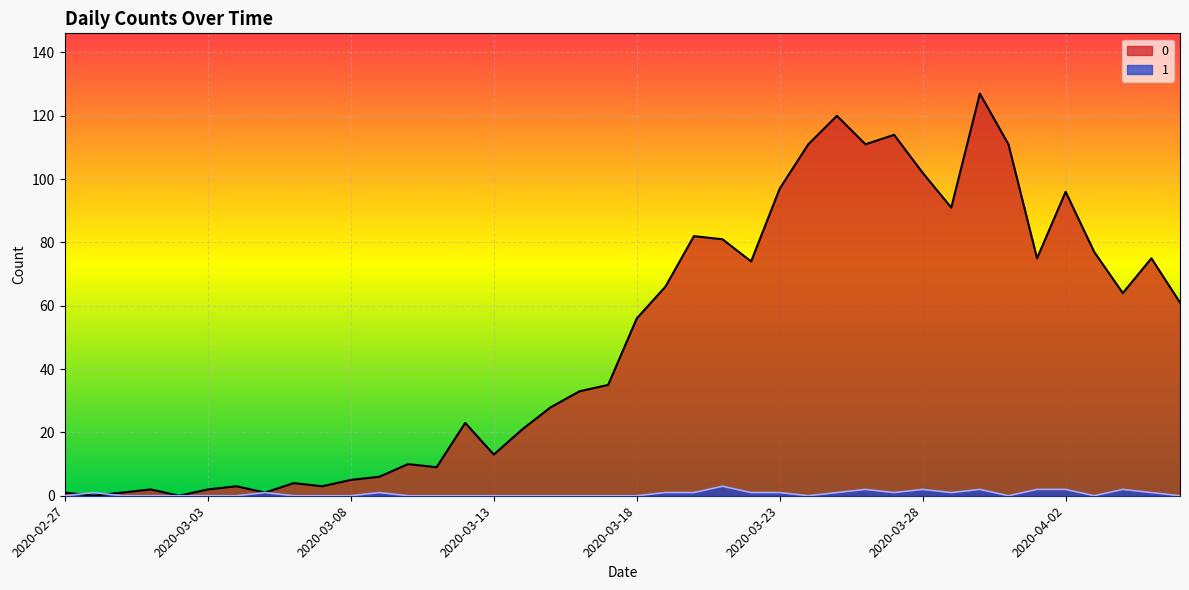

Between which two adjacent categories do 0 and 1 first intersect?

2020-02-27 and 2020-02-28